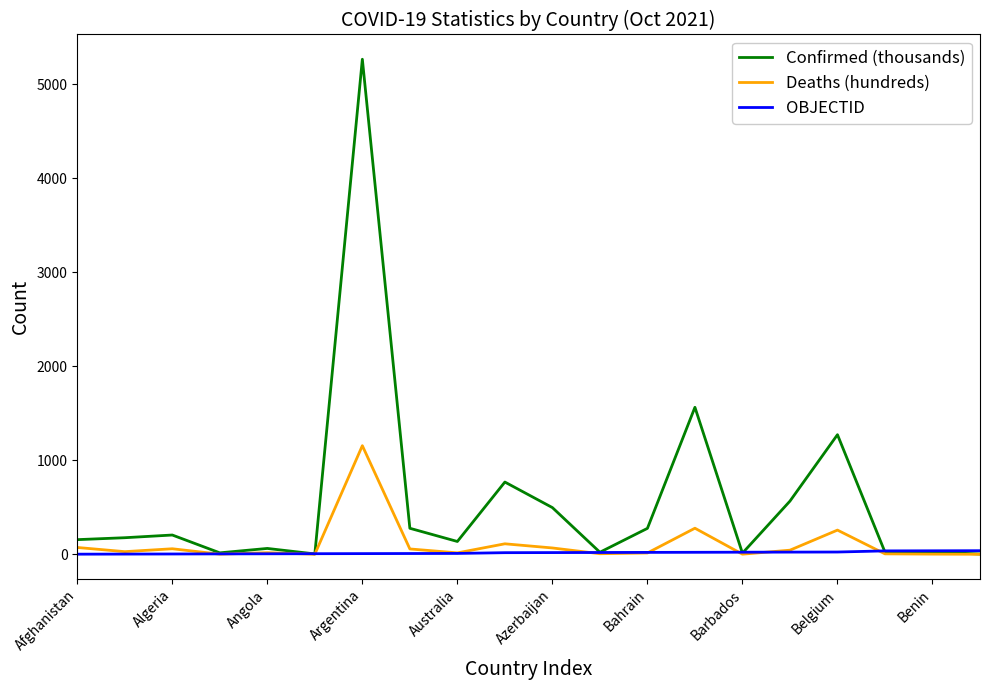

What is the difference between the second highest and minimum values in the OBJECTID series?

36.0